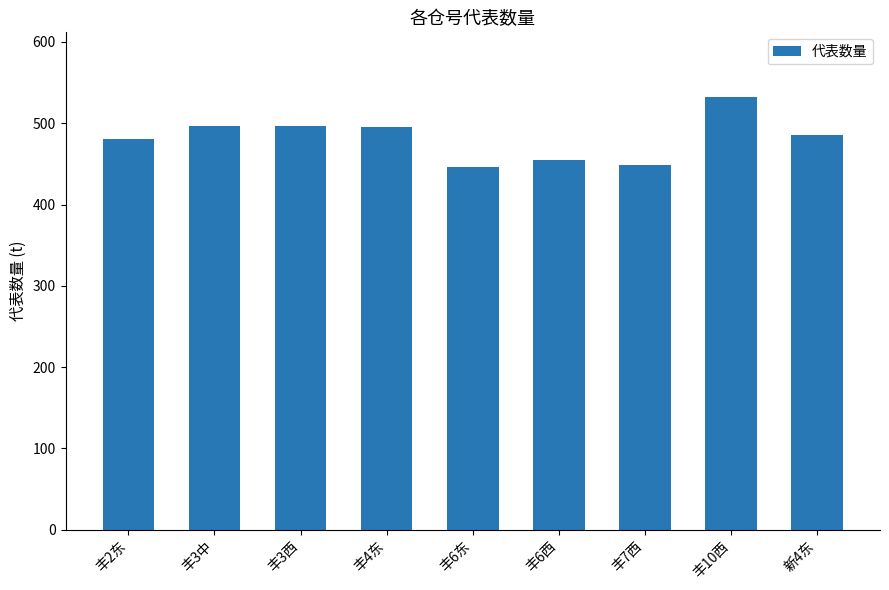

What is the greatest value displayed?

532